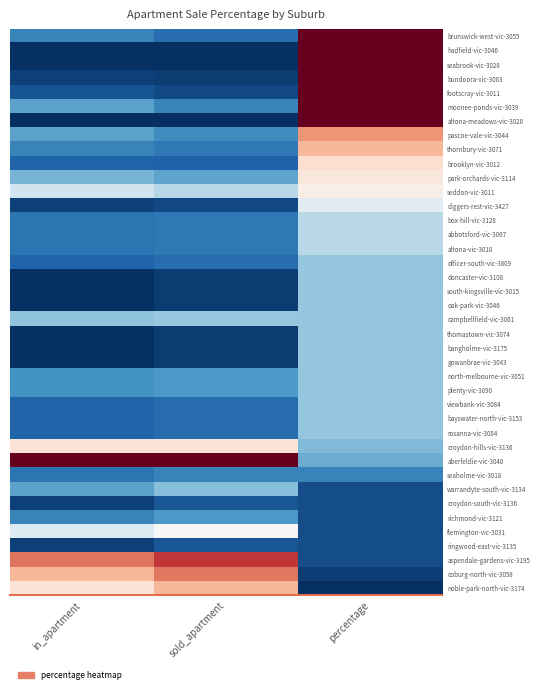

Rank the series by their maximum value, from lowest to highest.

croydon-south-vic-3136, ringwood-east-vic-3135, seaholme-vic-3018, richmond-vic-3121, warrandyte-south-vic-3134, officer-south-vic-3809, doncaster-vic-3108, south-kingsville-vic-3015, oak-park-vic-3046, thomastown-vic-3074, bangholme-vic-3175, gowanbrae-vic-3043, north-melbourne-vic-3051, plenty-vic-3090, viewbank-vic-3084, bayswater-north-vic-3153, rosanna-vic-3084, campbellfield-vic-3061, box-hill-vic-3128, abbotsford-vic-3067, altona-vic-3018, diggers-rest-vic-3427, flemington-vic-3031, seddon-vic-3011, park-orchards-vic-3114, croydon-hills-vic-3136, brooklyn-vic-3012, thornbury-vic-3071, noble-park-north-vic-3174, pascoe-vale-vic-3044, coburg-north-vic-3058, aspendale-gardens-vic-3195, brunswick-west-vic-3055, hadfield-vic-3046, seabrook-vic-3028, bundoora-vic-3083, footscray-vic-3011, moonee-ponds-vic-3039, altona-meadows-vic-3028, aberfeldie-vic-3040